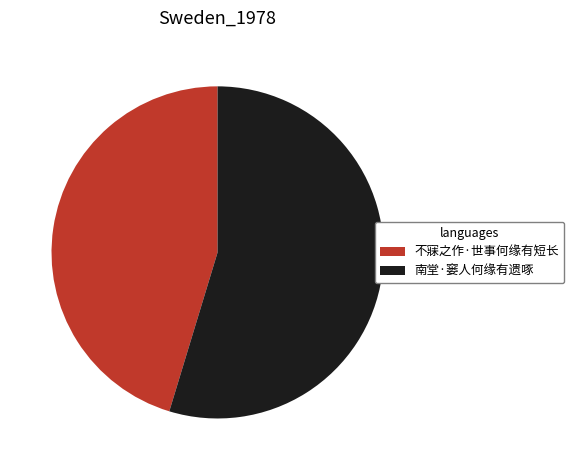

Do 不寐之作·世事何缘有短长 and 南堂·窭人何缘有遗啄 together represent more than half of the pie?

Yes